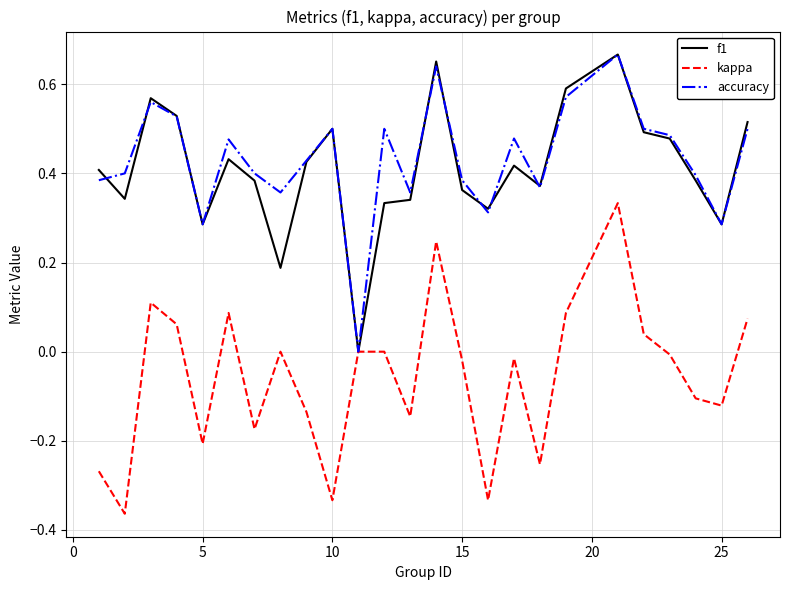

What are all the series names shown in the legend?

f1, kappa, accuracy